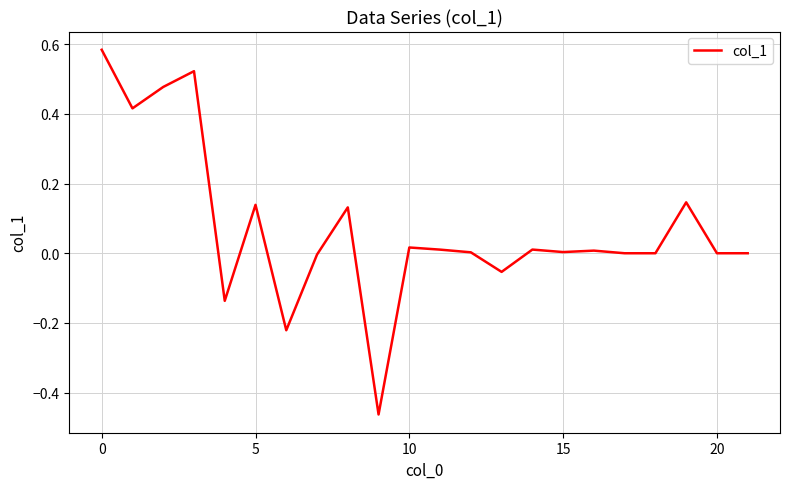

What is the sum of all values?

1.6